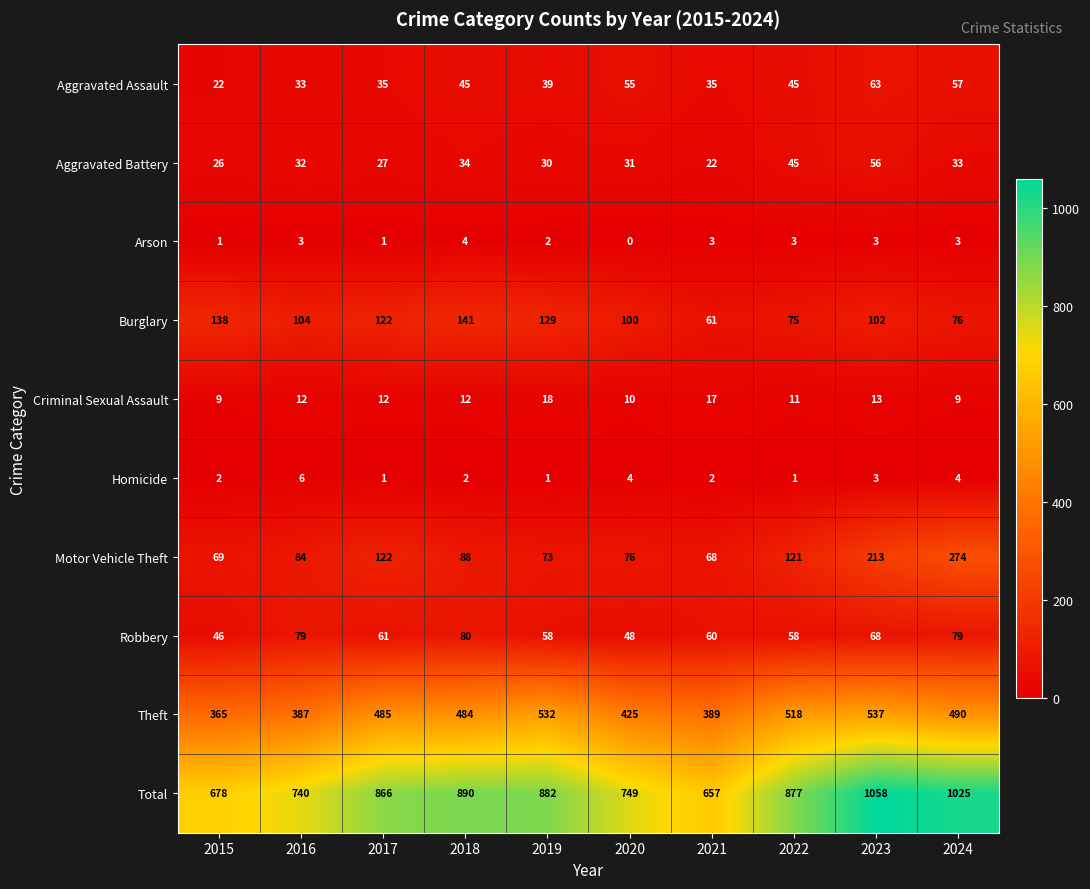

What is the difference between the Burglary values at 2016 and 2017?

18